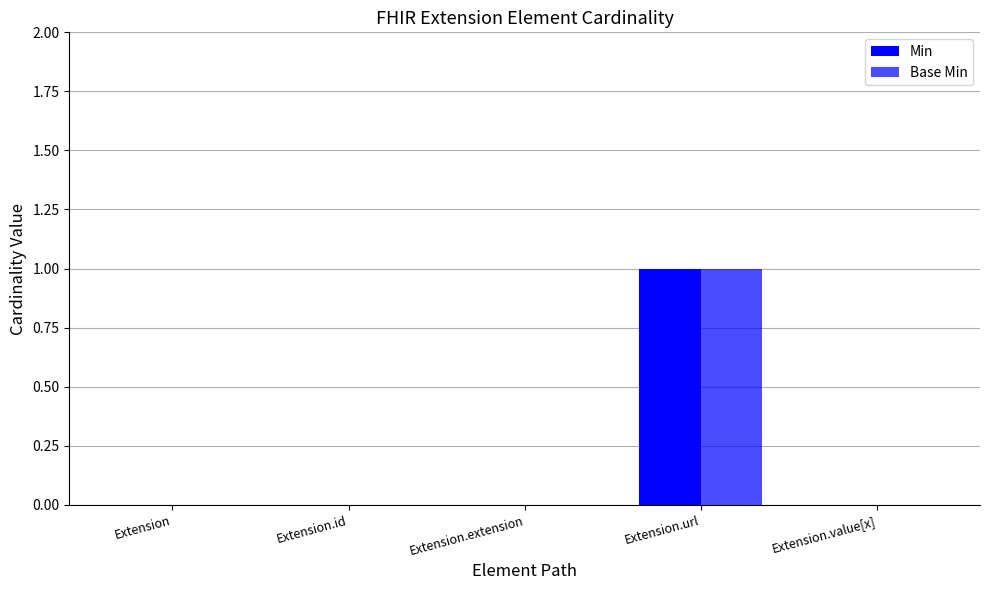

At which label is Base Min closest to 0?

Extension